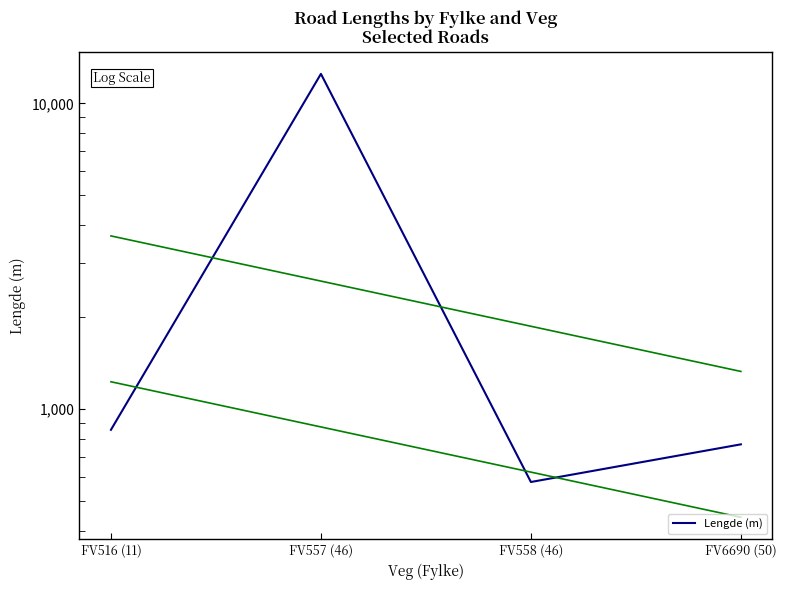

Where does the data first go above 855?

FV516 (11)